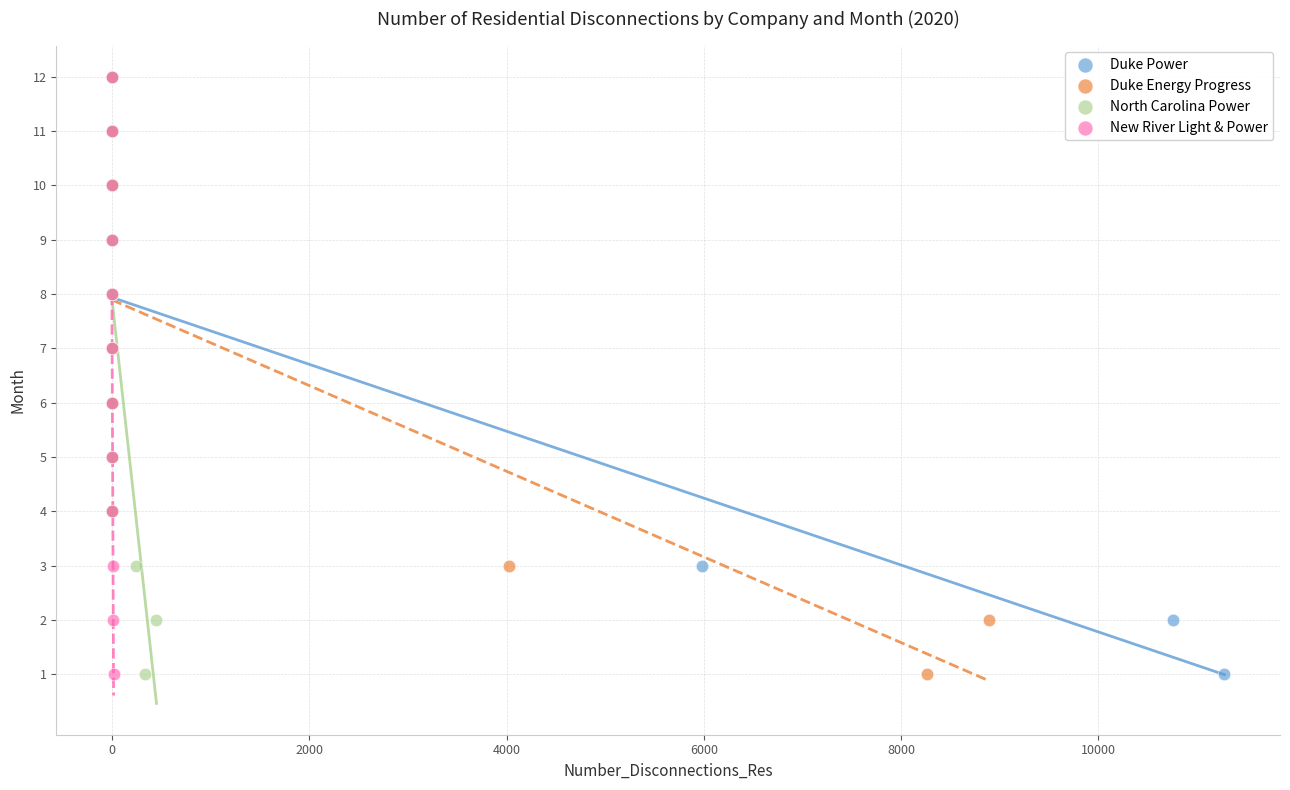

What are all the series names shown in the legend?

Duke Power, Duke Energy Progress, North Carolina Power, New River Light & Power